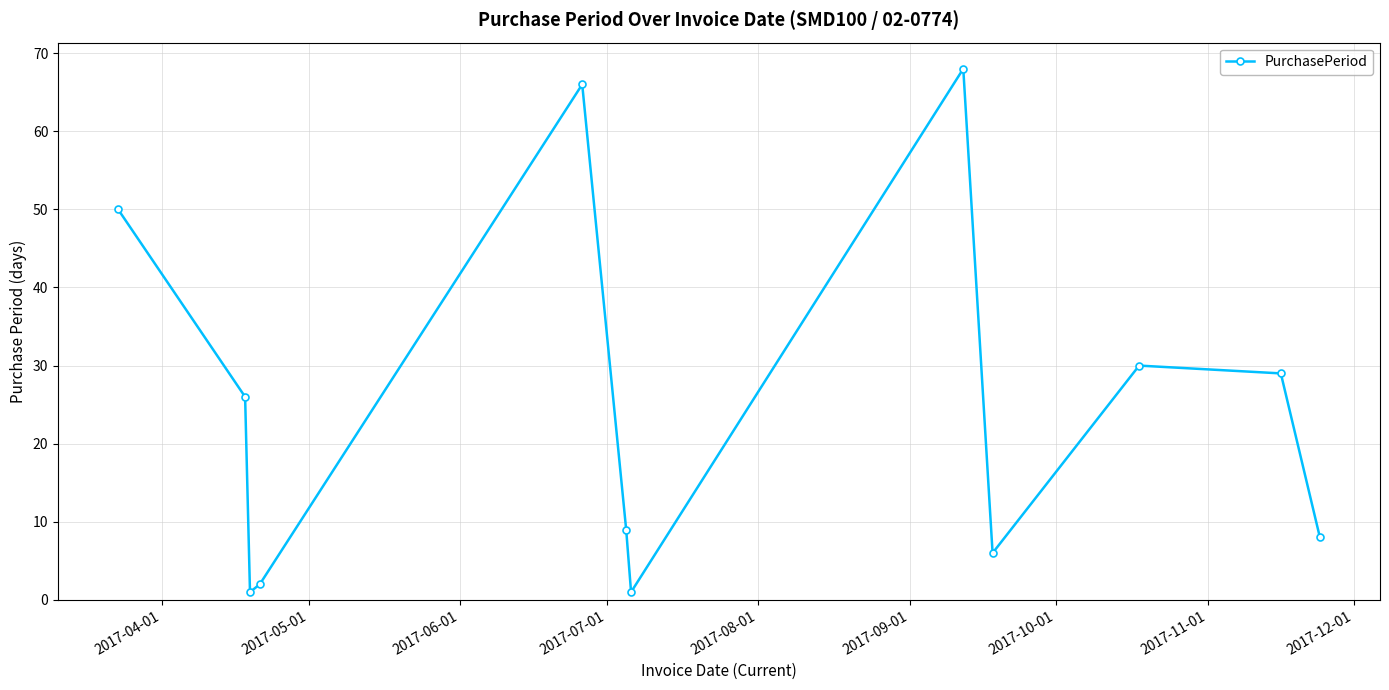

What is the greatest value displayed?

68